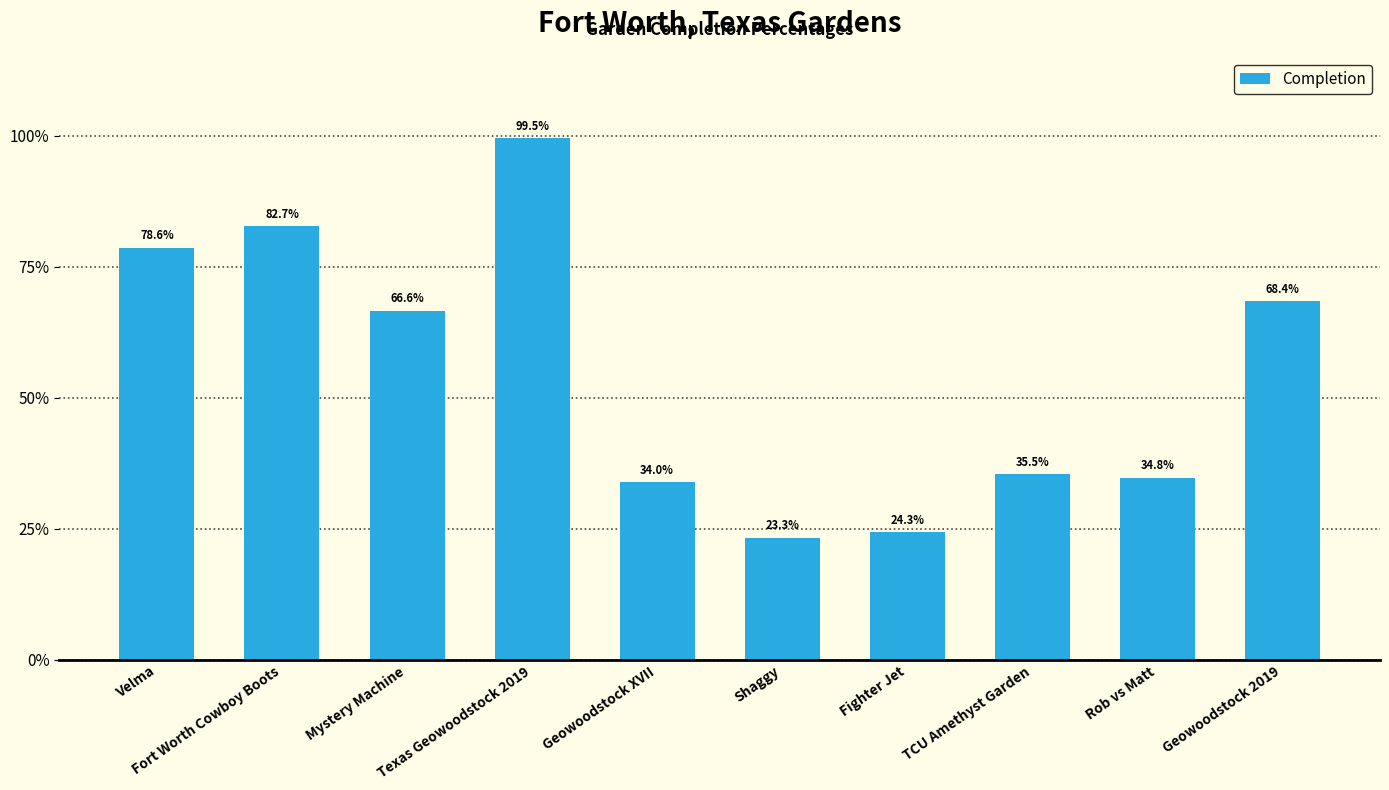

Read the value at Mystery Machine.

0.7